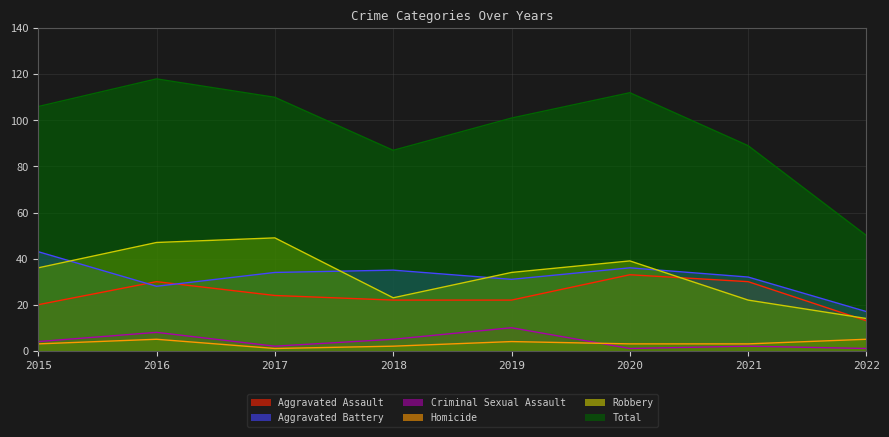

At which label does Aggravated Battery first exceed 34?

2015